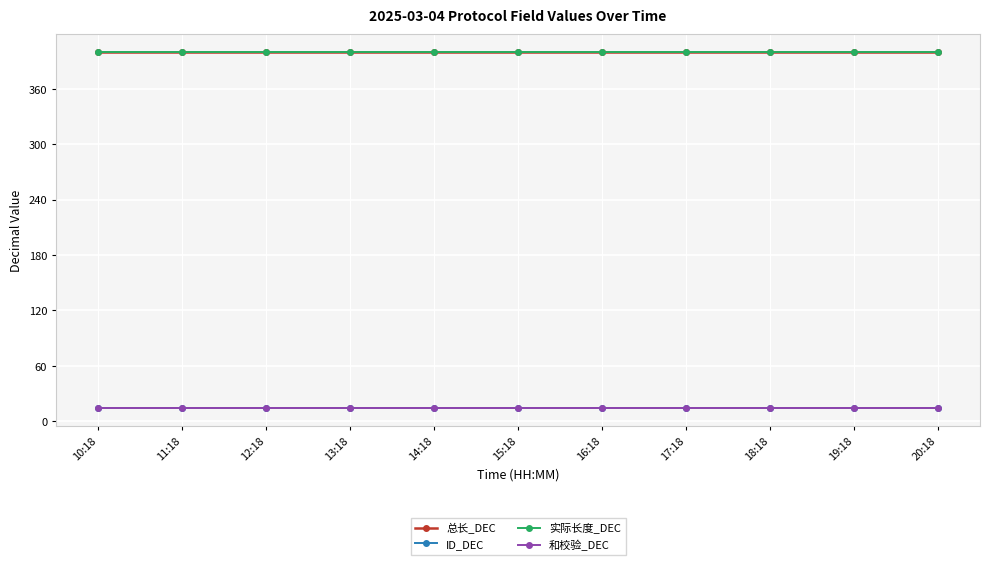

The ID_DEC series shows 14 at 15:18. True or false?

True